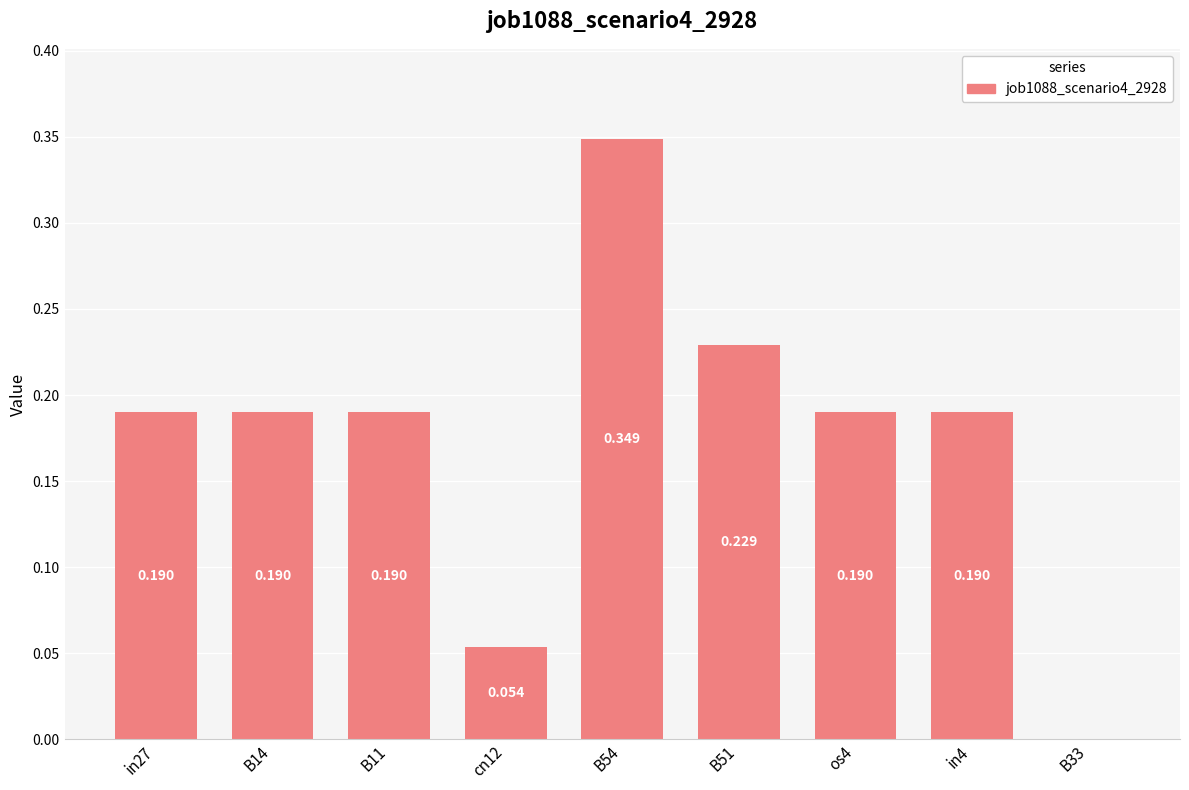

How many distinct data groups are displayed?

1